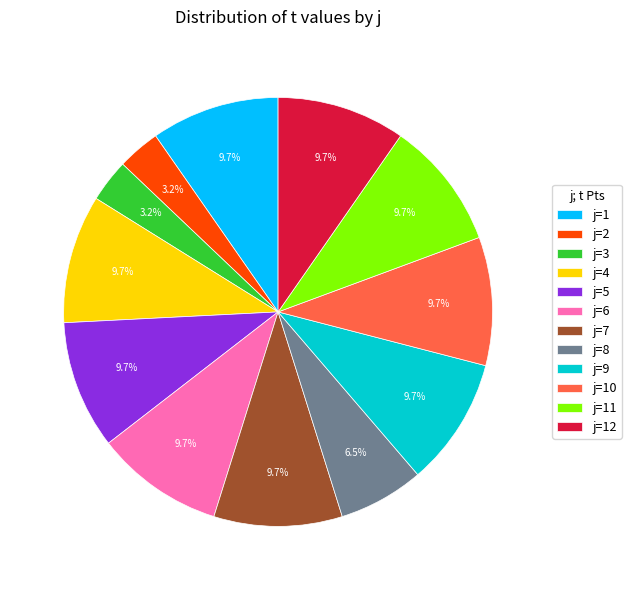

How many slices are in this pie chart?

12